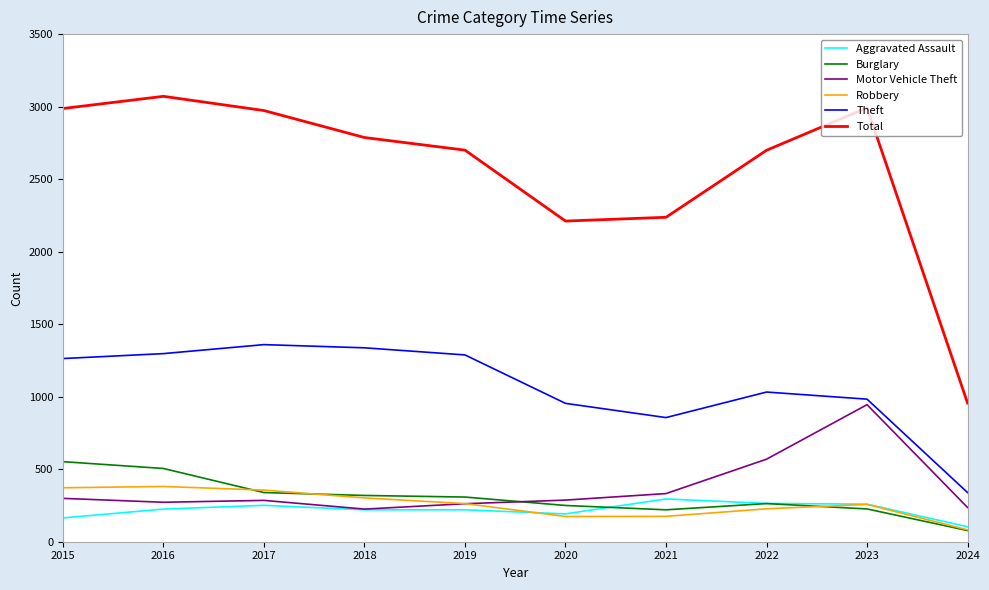

True or false: Total and Robbery cross at least once.

False